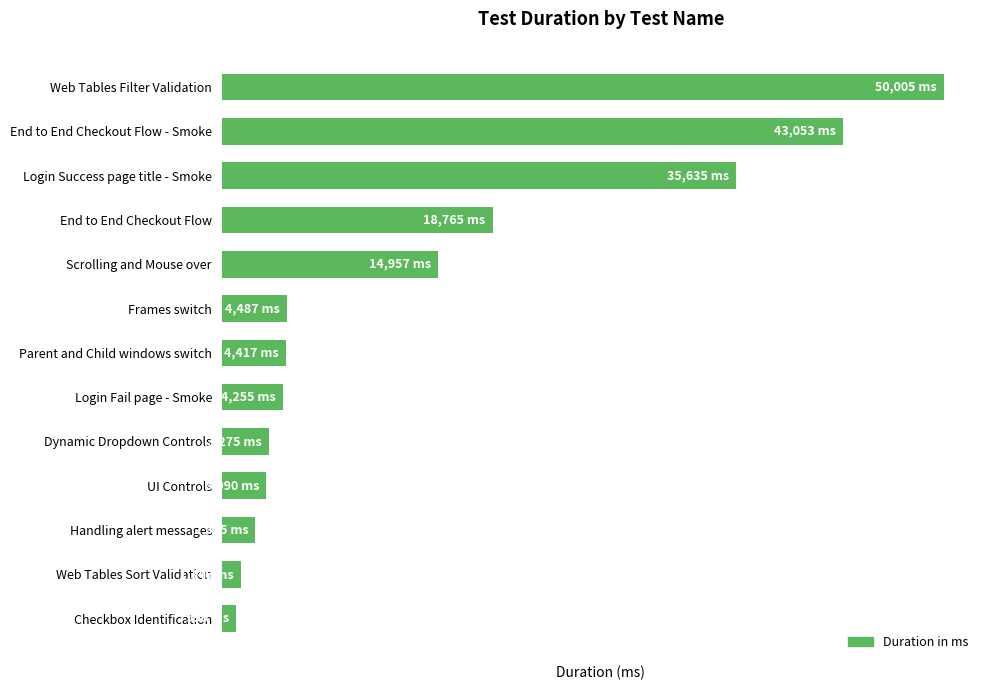

What is the maximum value shown in the chart?

50005